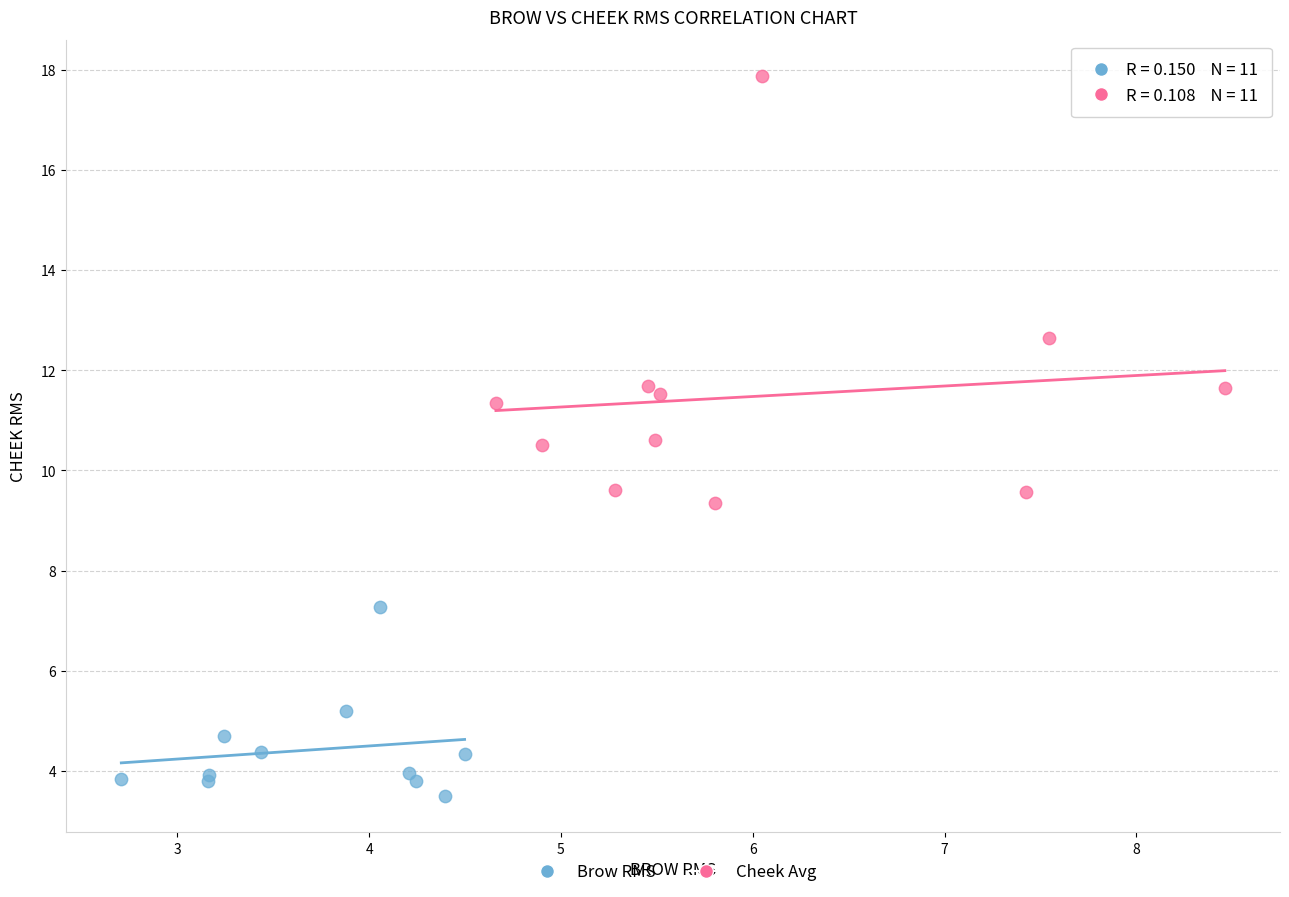

Which series contains the highest Y value?

Cheek Avg